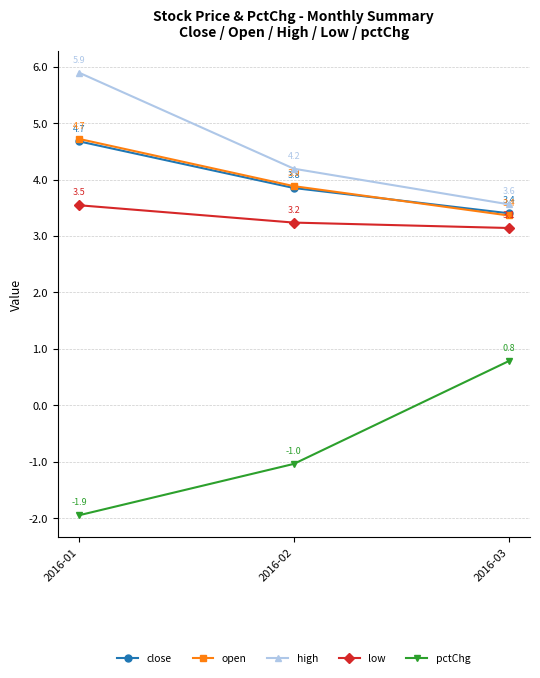

At how many categories does at least one series exceed 4?

2